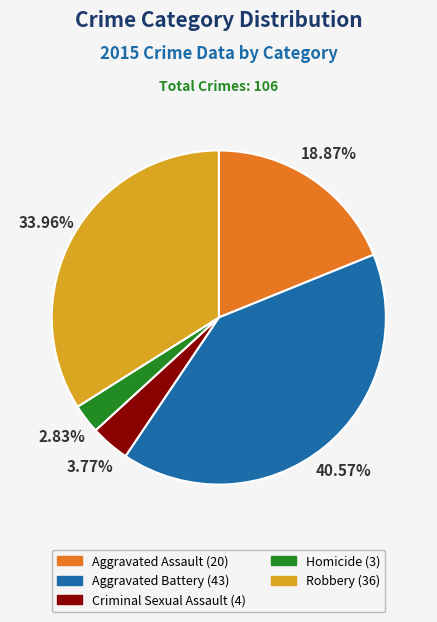

Does Aggravated Assault represent more than half of the total?

No